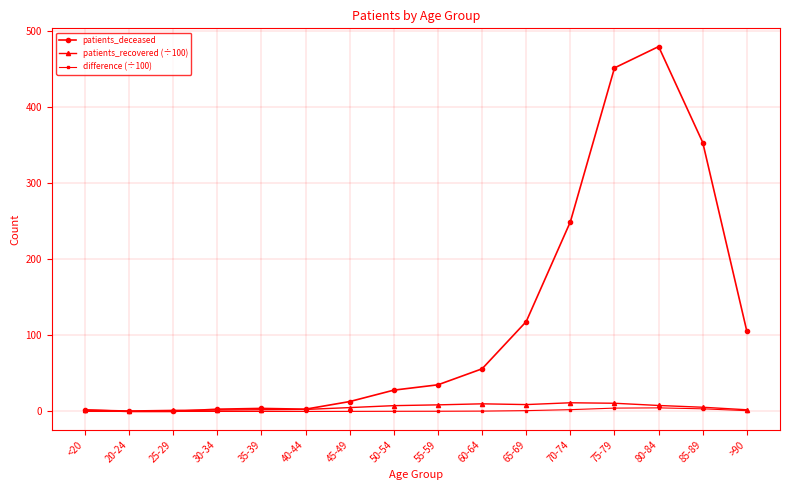

Which series has the largest range (max minus min)?

patients_deceased